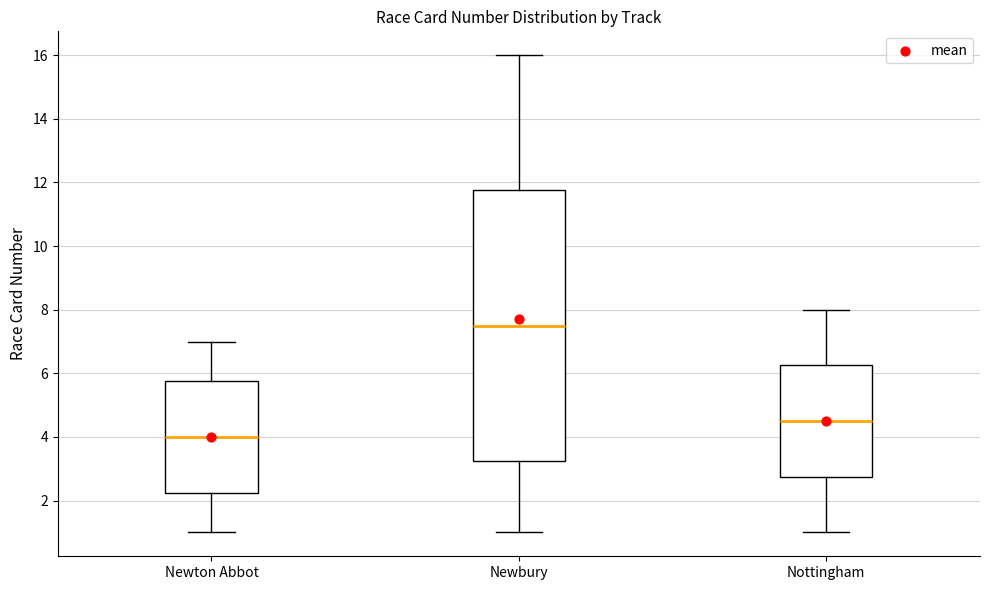

Where does the lower whisker of the box for Nottingham end on the y-axis? The values are not printed on the chart, so give them approximately, as read against the axis.

1.0